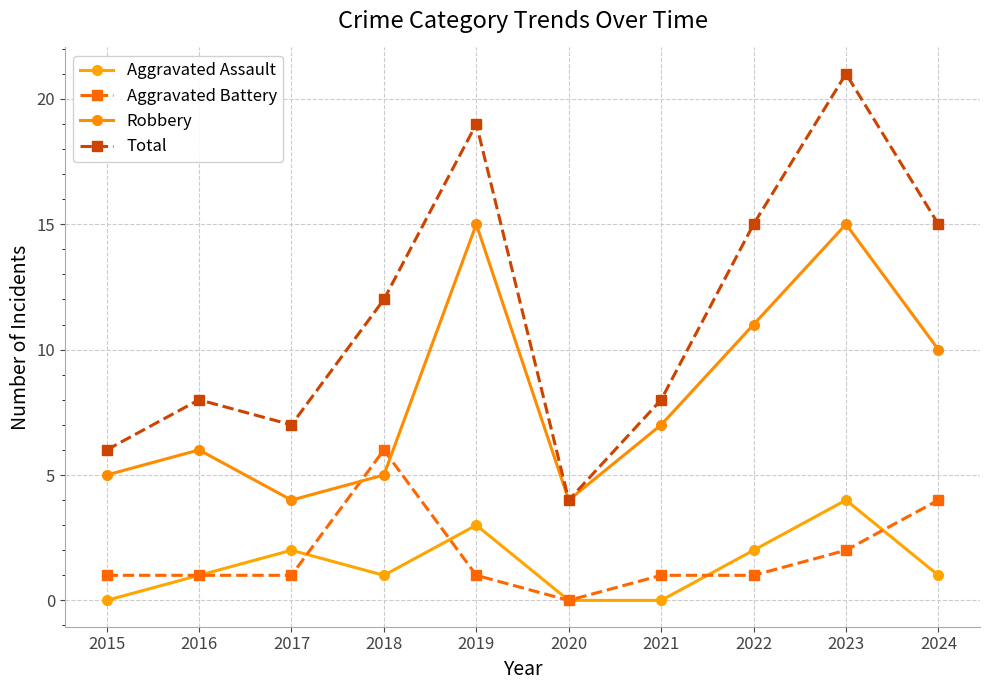

What is the value of the Total point at the 5th from the left?

19